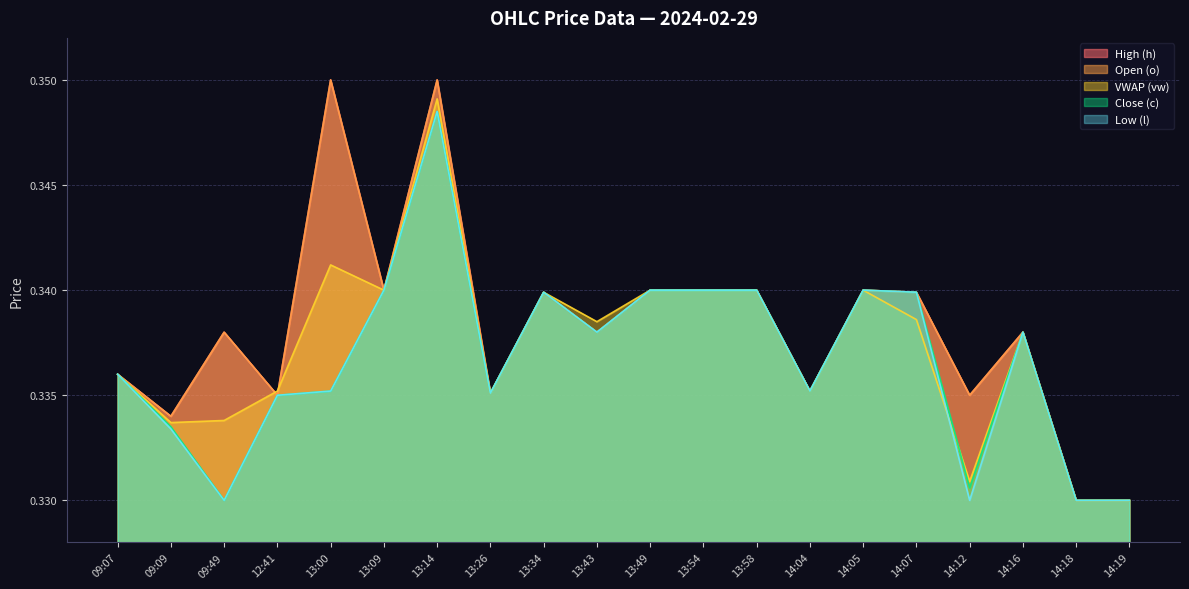

The Open (o) series shows 0.3 at 13:26. True or false?

True